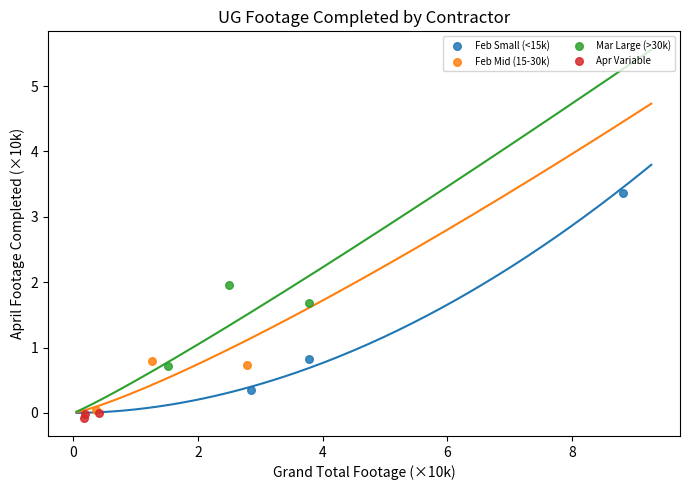

Which series reaches the maximum Y coordinate?

Feb Small (<15k)